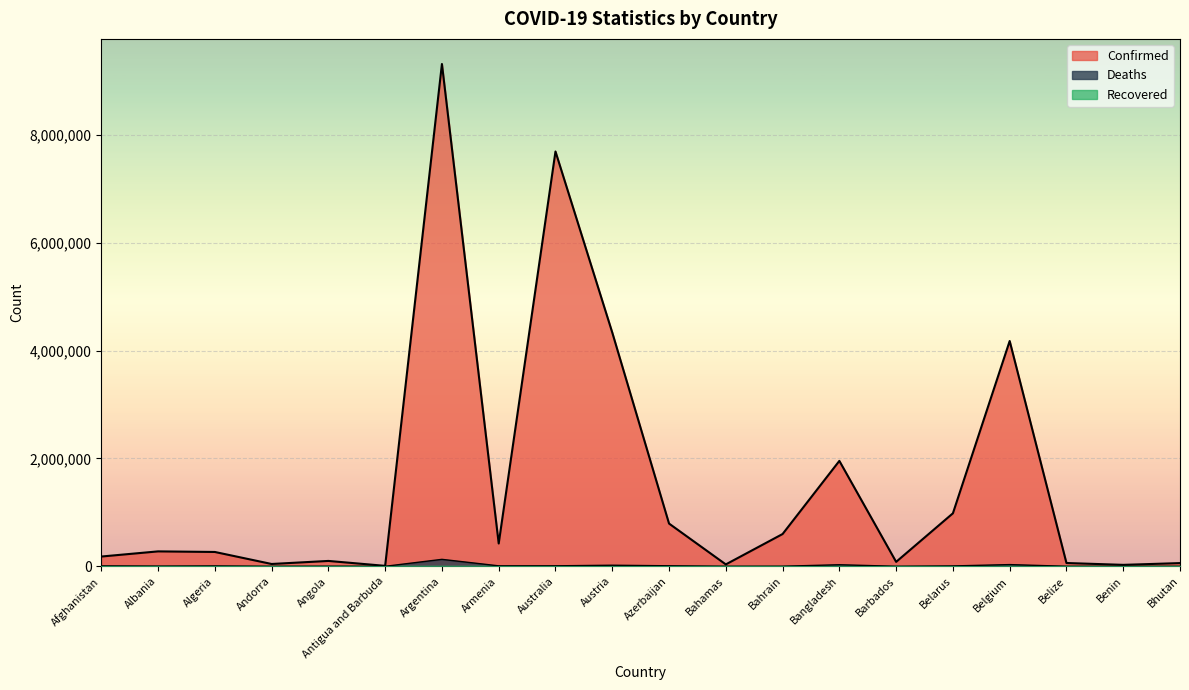

What is the difference between the maximum and minimum values in the Deaths series?

128973